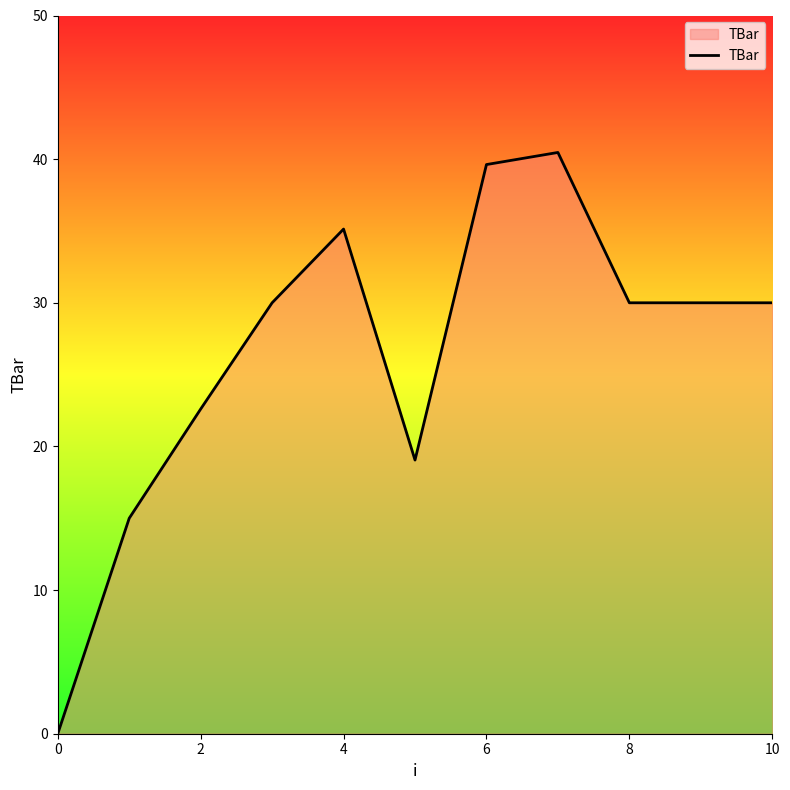

What is the maximum value shown in the chart?

40.5